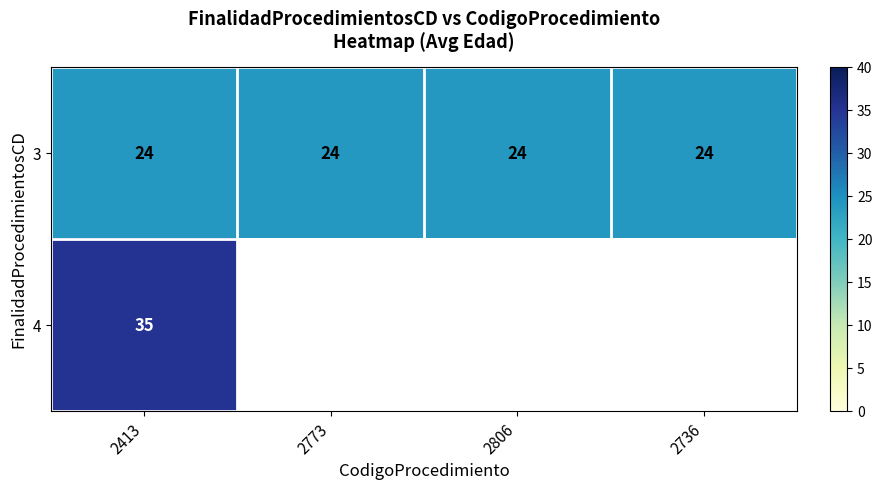

What is the total value across all series at 2413?

59